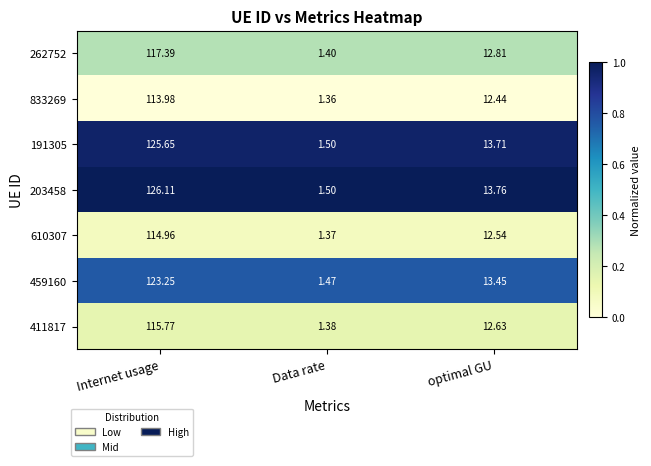

List the labels in order of 262752 value, largest first.

Internet usage, optimal GU, Data rate